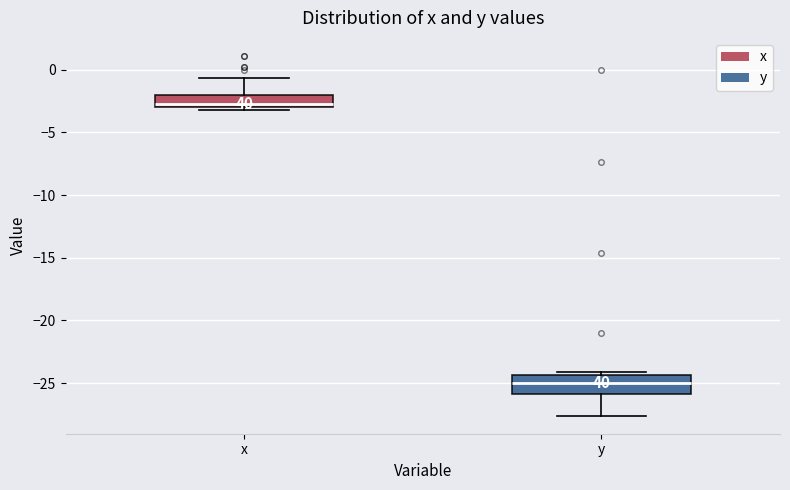

Reading left to right, transcribe this box plot: for each box, give where its median line is, the range the box spans, and where its two whiskers end, as read against the y-axis. The values are not printed on the chart, so give them approximately, as read against the axis.

x: median -2.5, box -3.0 to -2.0, whiskers -3.0 (just below the box's lower edge) to -0.5
y: median -25.0, box -26.0 to -24.5, whiskers -27.5 to -24.0